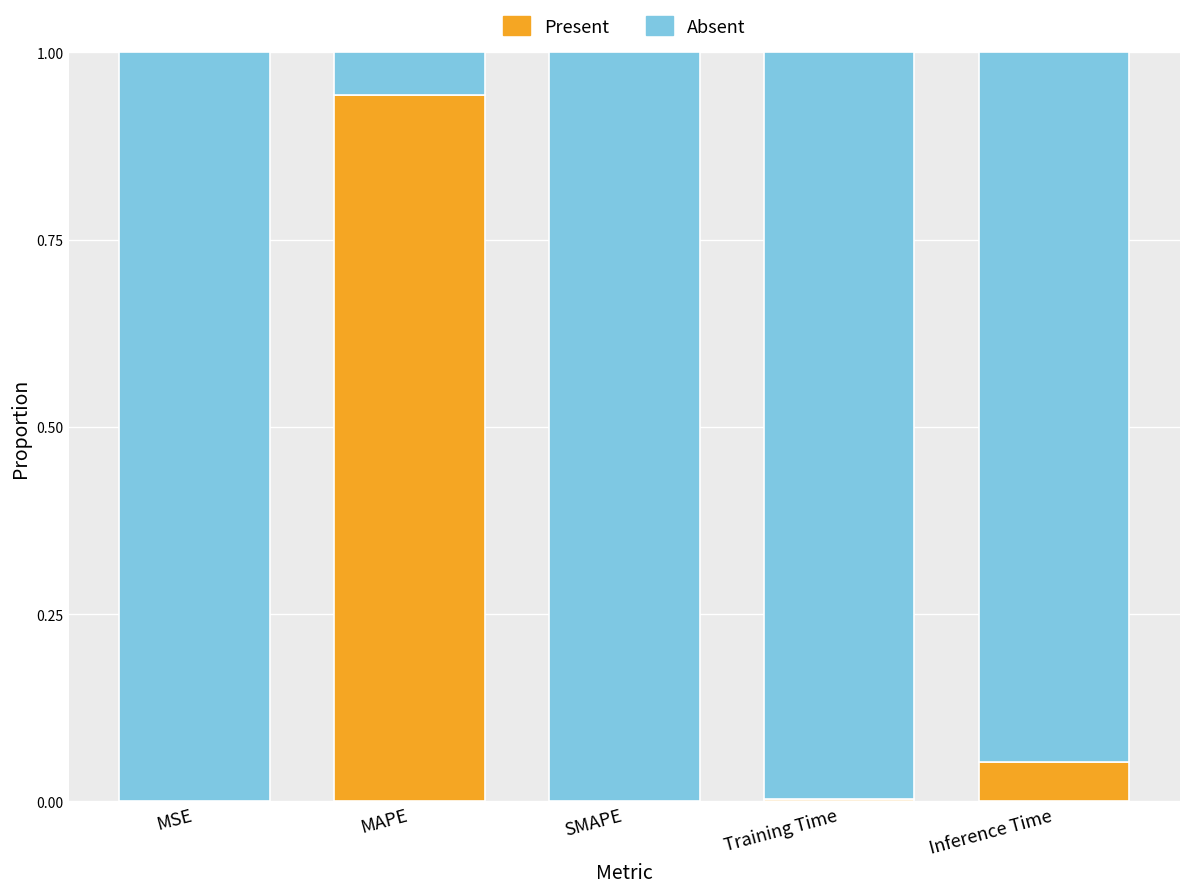

Which category has the highest value in the Present series?

MAPE